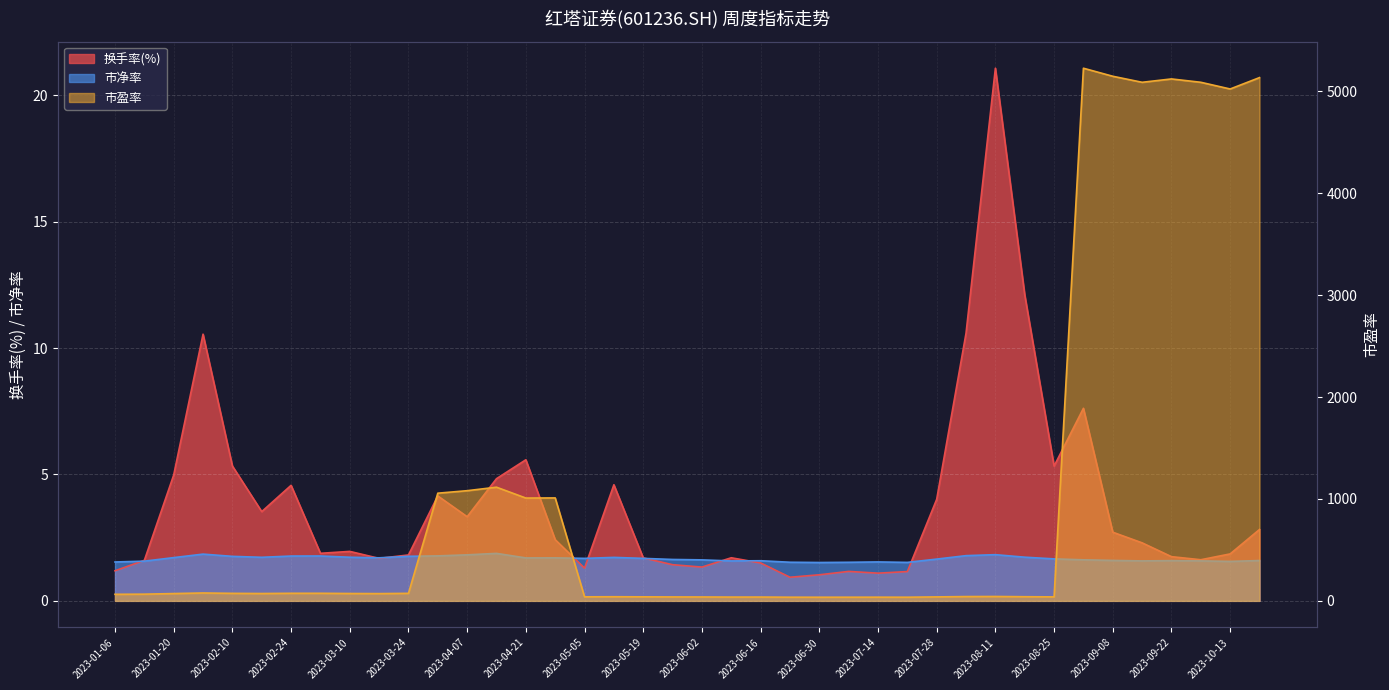

Where does the 市盈率 series first go above 71?

2023-01-20